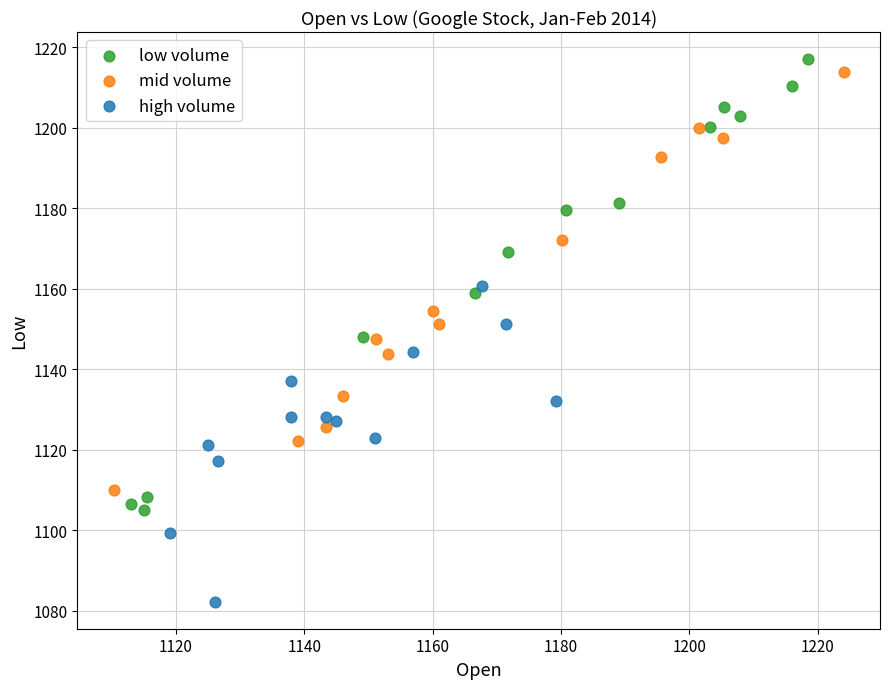

Which series reaches the maximum Y coordinate?

low volume